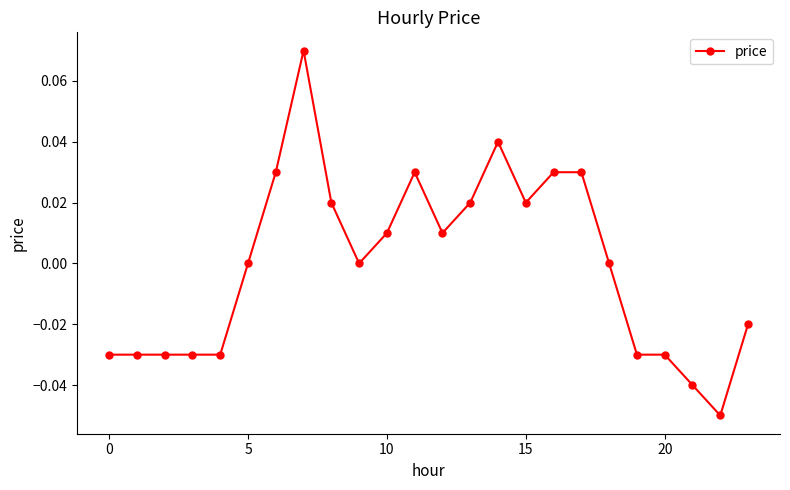

How many distinct data groups are displayed?

1